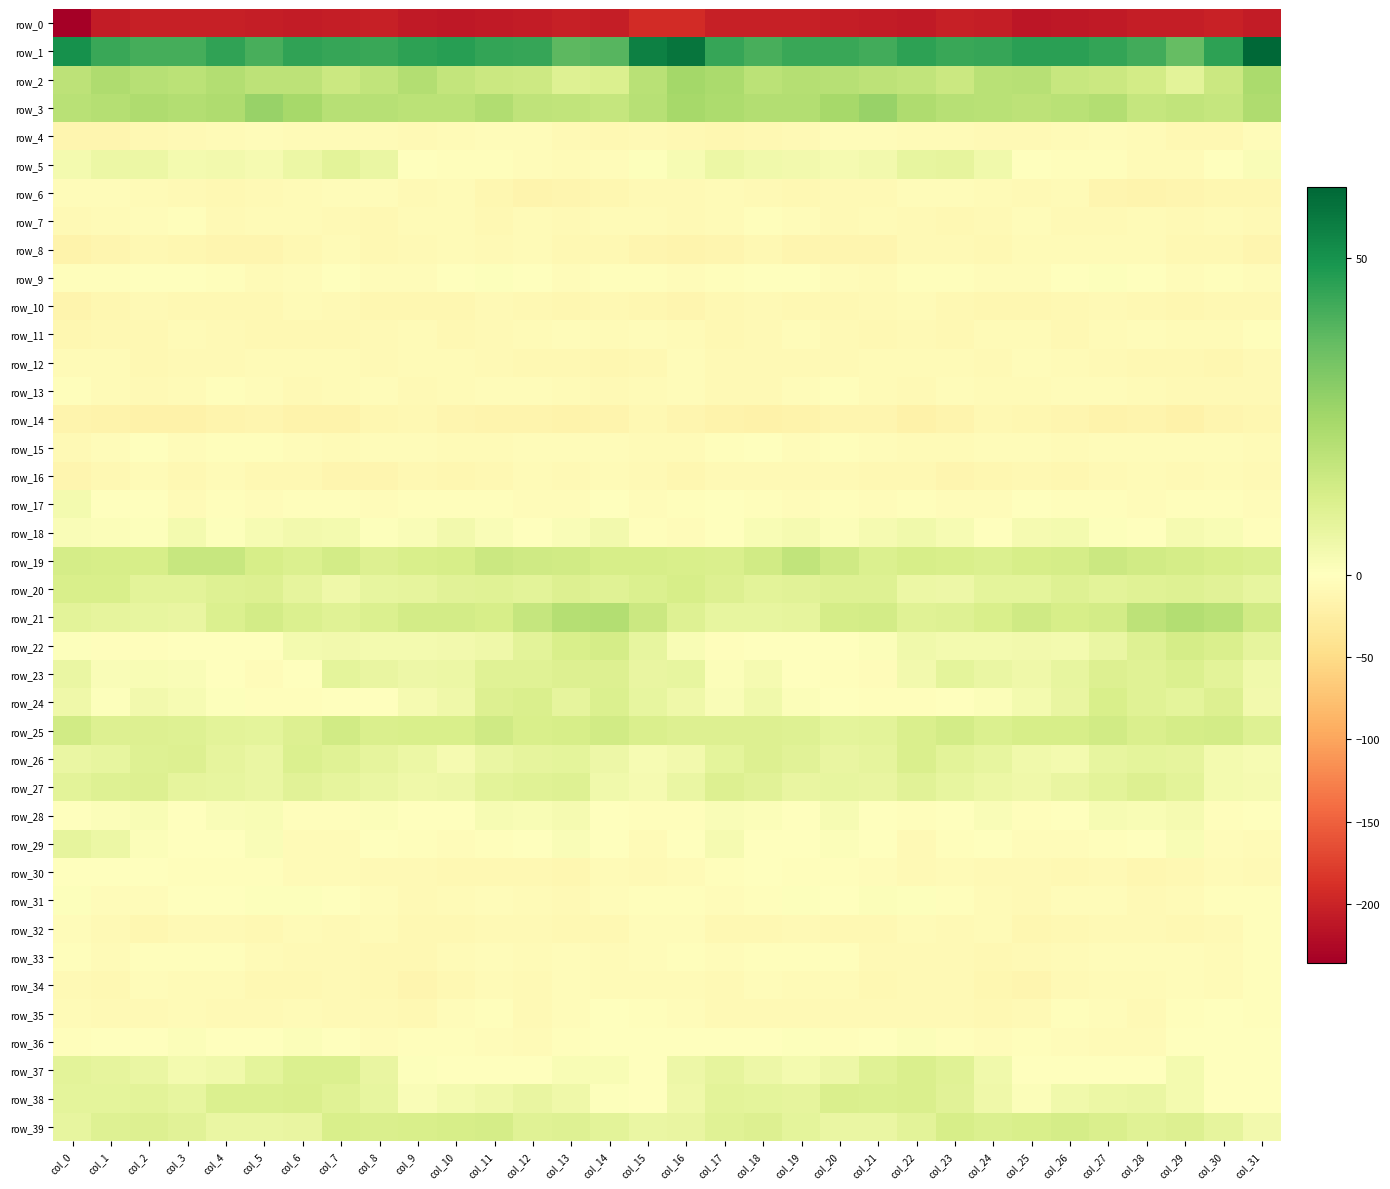

Is it true that row_19 equals 11.1 at col_24?

True